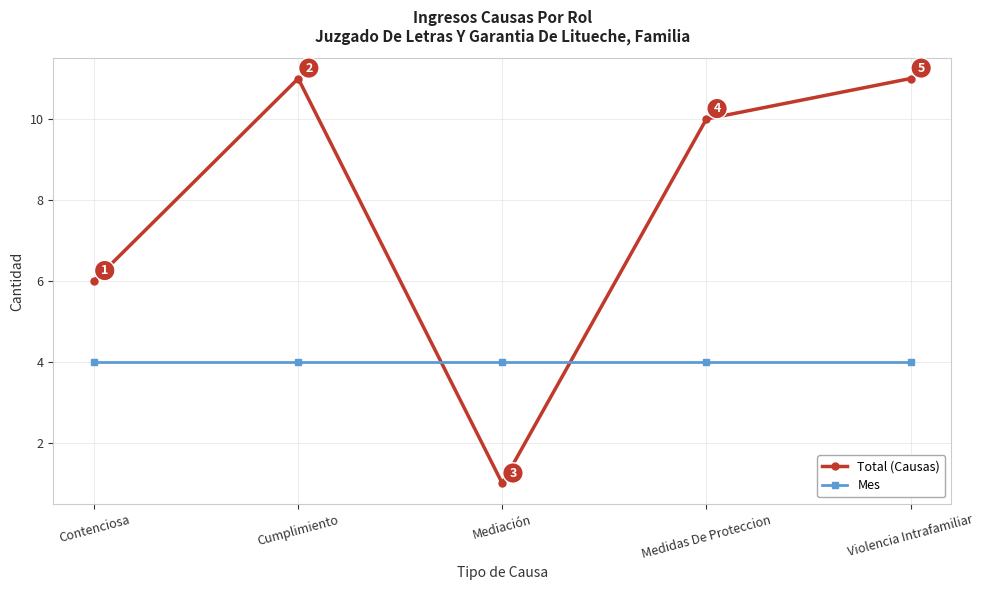

Reading left to right, list all the values displayed in this chart.

Total (Causas): Contenciosa=6	Cumplimiento=11	Mediación=1	Medidas De Proteccion=10	Violencia Intrafamiliar=11
Mes: Contenciosa=4	Cumplimiento=4	Mediación=4	Medidas De Proteccion=4	Violencia Intrafamiliar=4